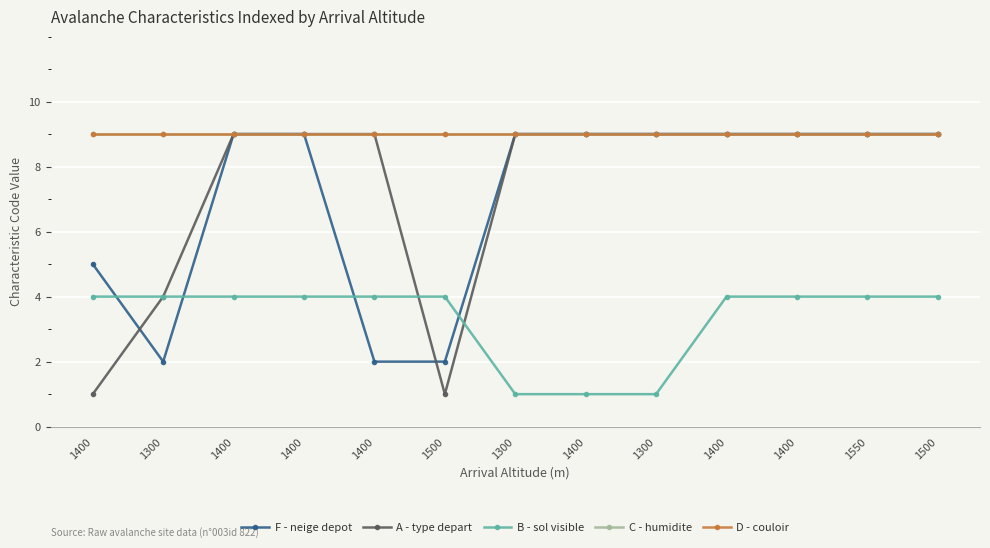

True or false: D - couloir and A - type depart cross at least once.

False